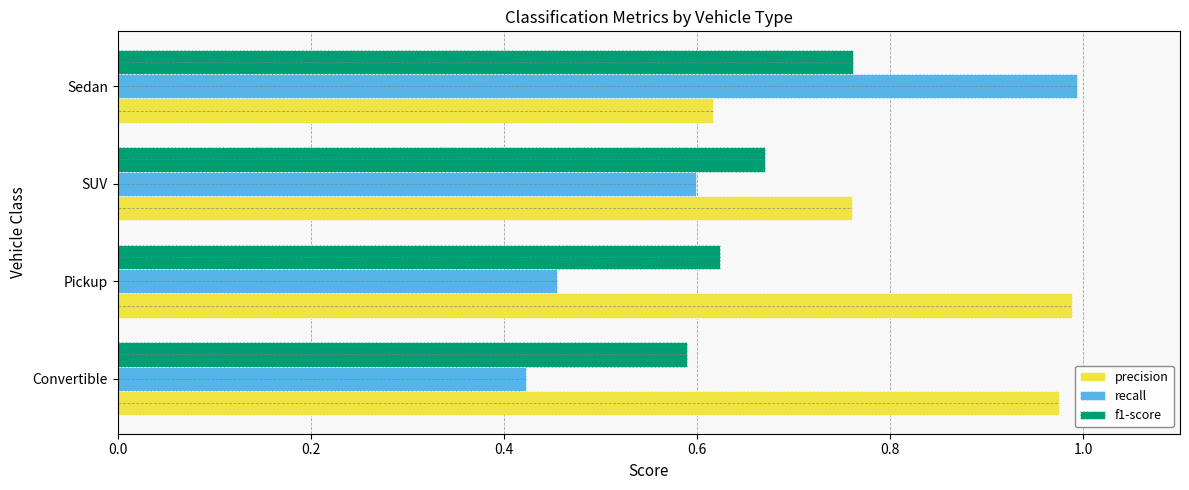

Which series has the largest range (max minus min)?

recall